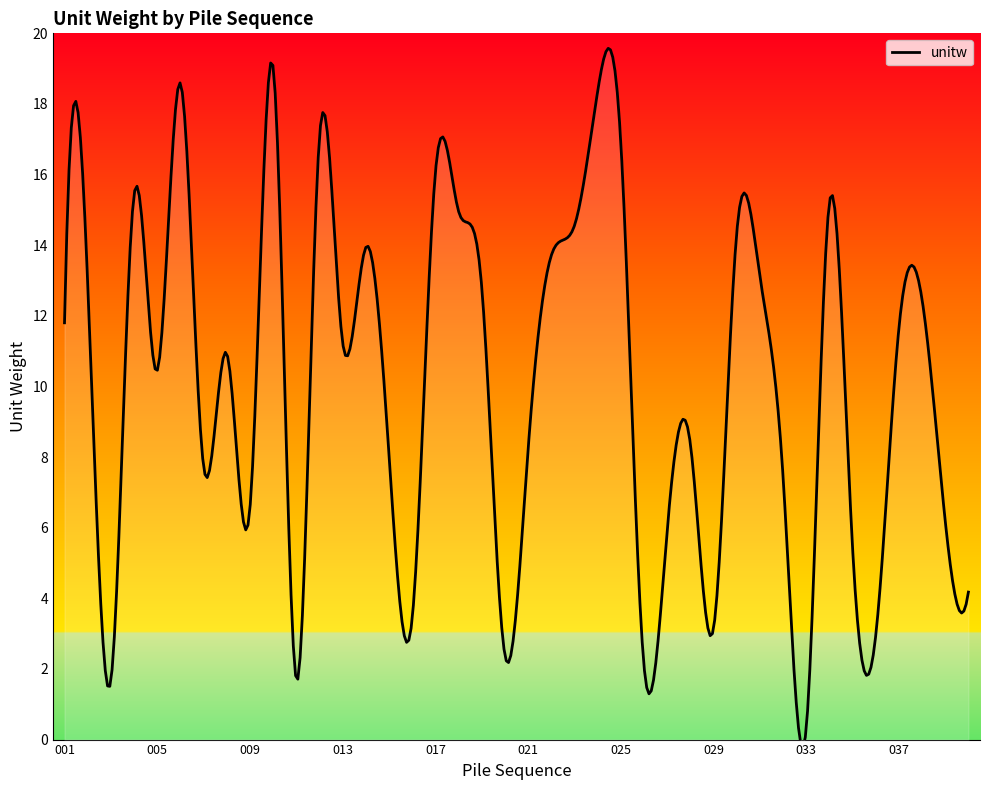

What is the sum of all values?

401.3